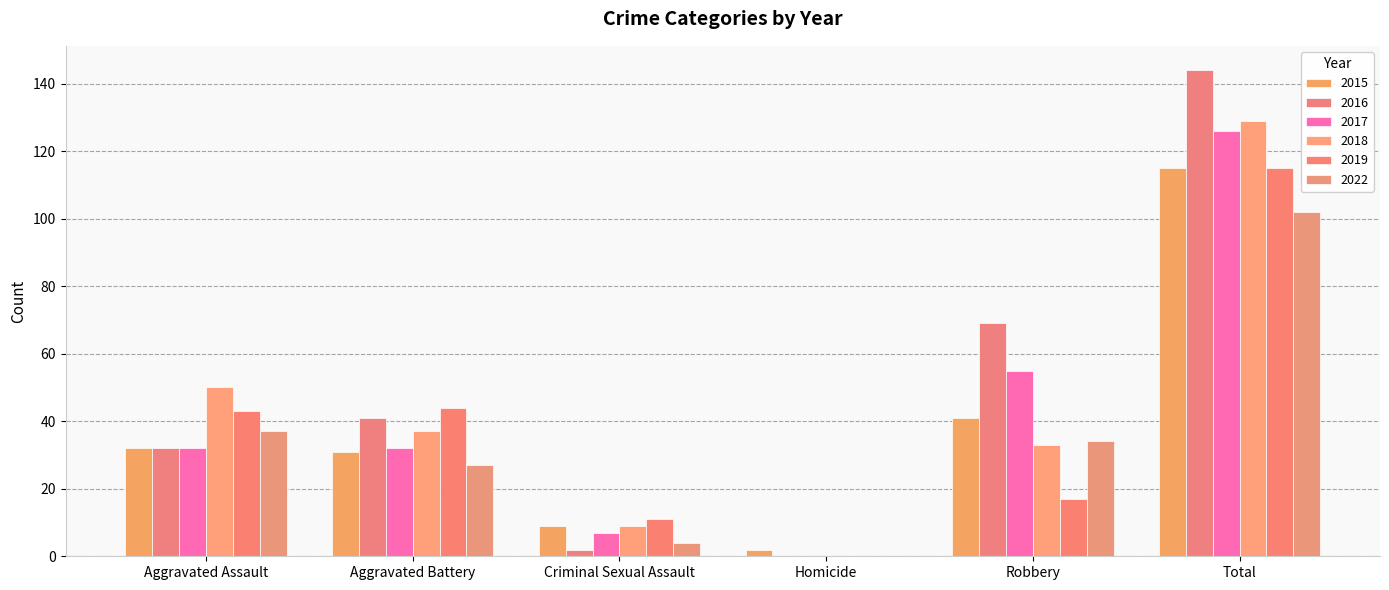

How many groups of bars are there?

6